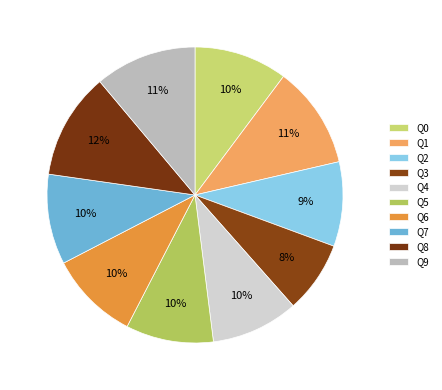

How many segments does this pie chart have?

10